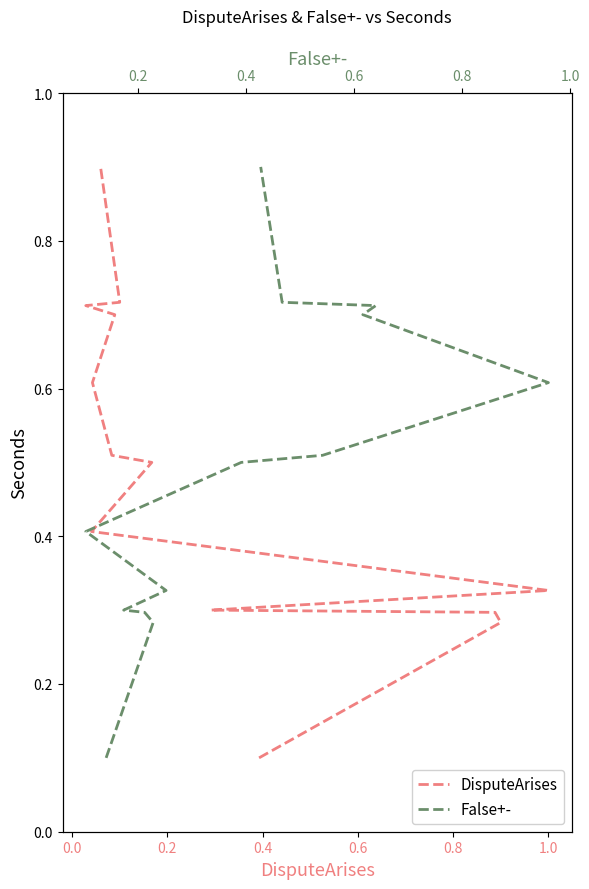

Which series has the largest total across all categories?

DisputeArises